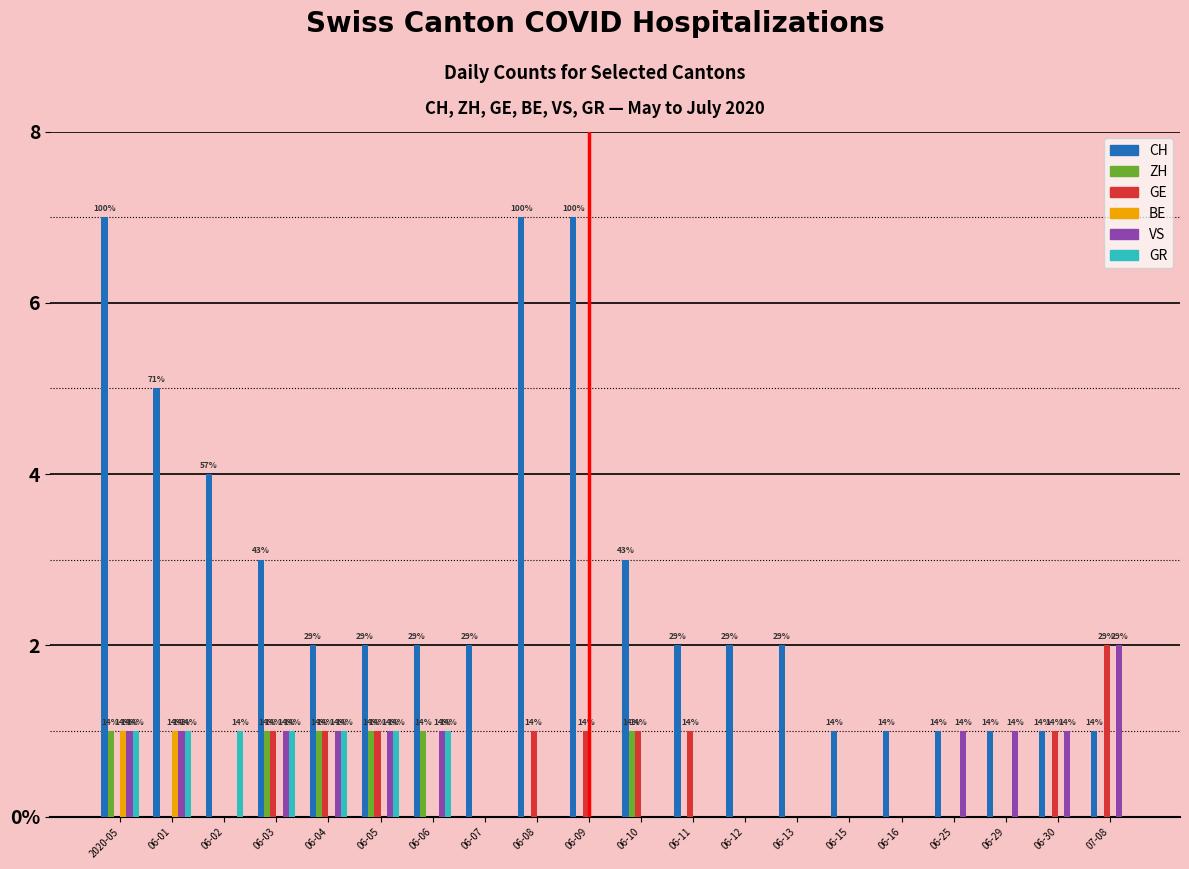

What is the value of the VS bar at the 18th from the left?

1